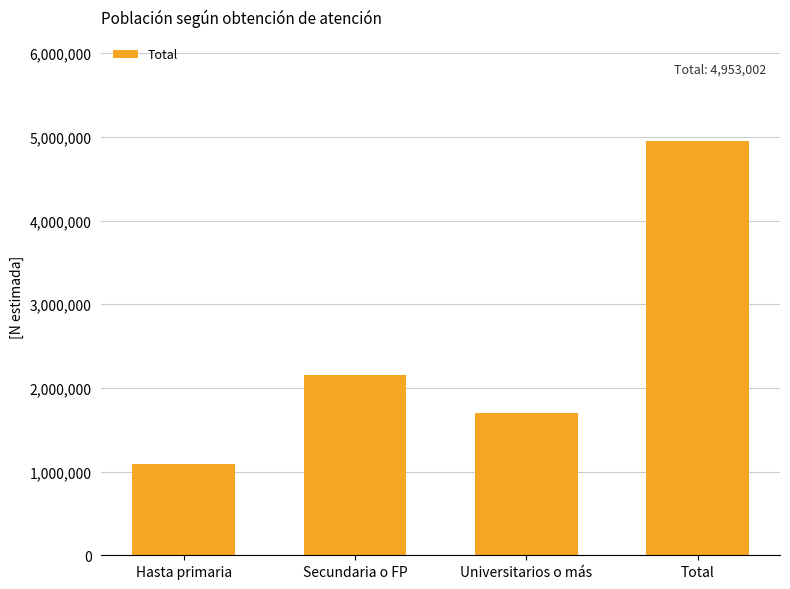

Rank the categories by value from highest to lowest.

Total, Secundaria o FP, Universitarios o más, Hasta primaria